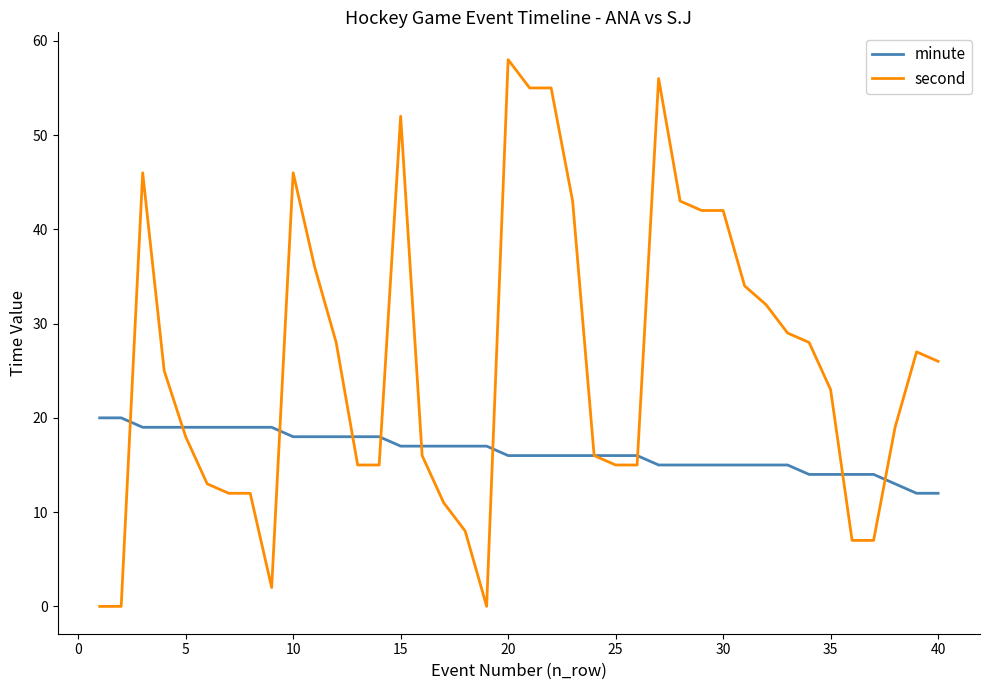

Which series has the widest spread of values?

second